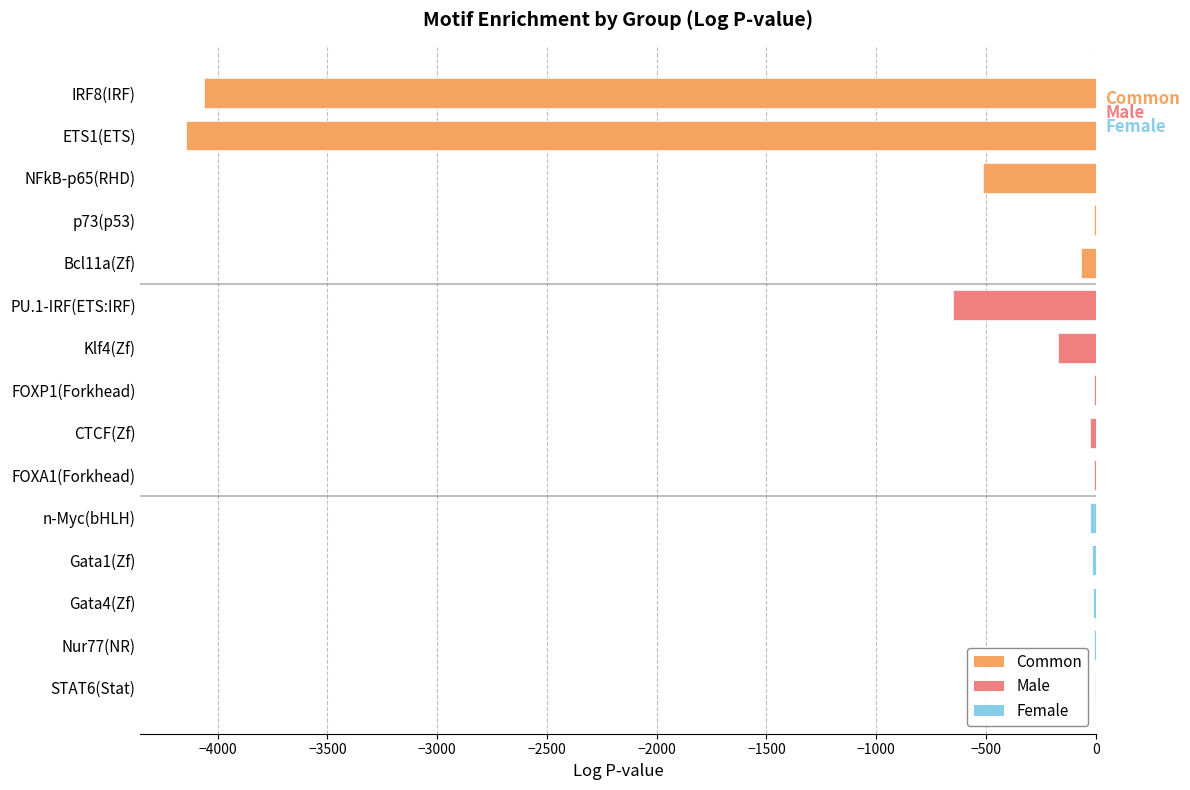

What is the smallest value displayed?

-4144.0